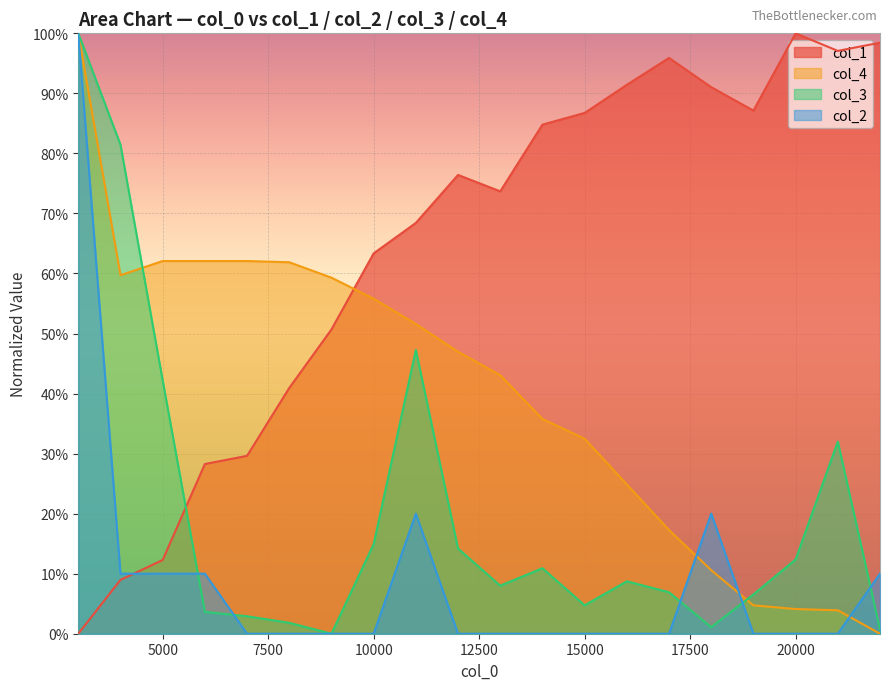

What is the approximate value of col_4 at 9000?

0.6